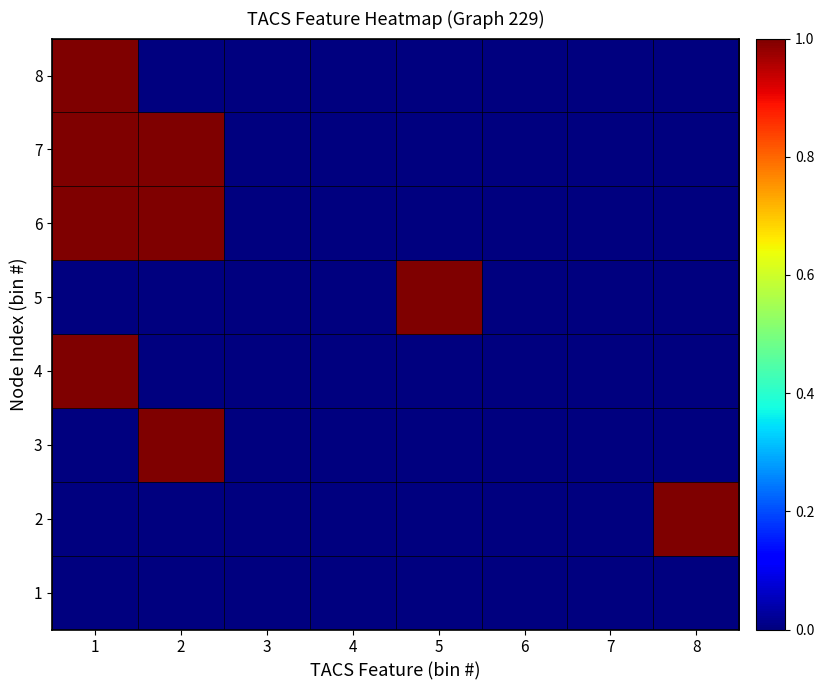

Reading left to right, what are all the values shown in this chart?

1: 1=0	2=0	3=0	4=0	5=0	6=0	7=0	8=0
2: 1=0	2=0	3=0	4=0	5=0	6=0	7=0	8=1
3: 1=0	2=1	3=0	4=0	5=0	6=0	7=0	8=0
4: 1=1	2=0	3=0	4=0	5=0	6=0	7=0	8=0
5: 1=0	2=0	3=0	4=0	5=1	6=0	7=0	8=0
6: 1=1	2=1	3=0	4=0	5=0	6=0	7=0	8=0
7: 1=1	2=1	3=0	4=0	5=0	6=0	7=0	8=0
8: 1=1	2=0	3=0	4=0	5=0	6=0	7=0	8=0